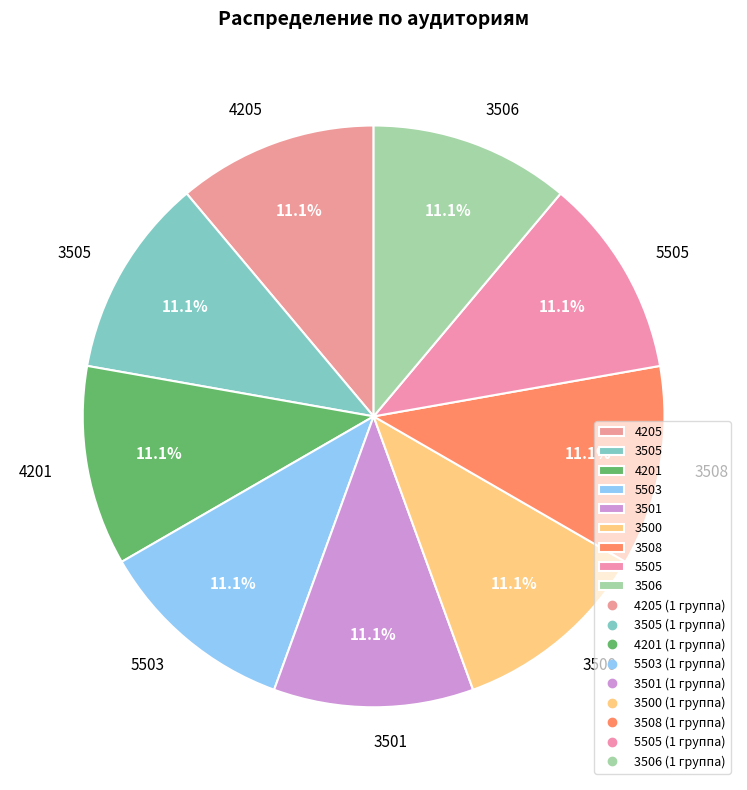

Is there a majority slice in this chart?

No